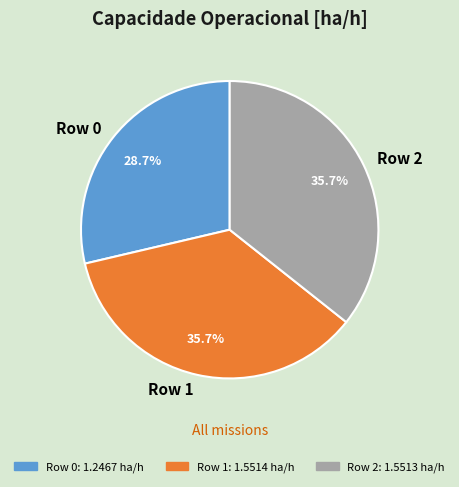

To the nearest percent, what portion does Row 2 represent?

36%